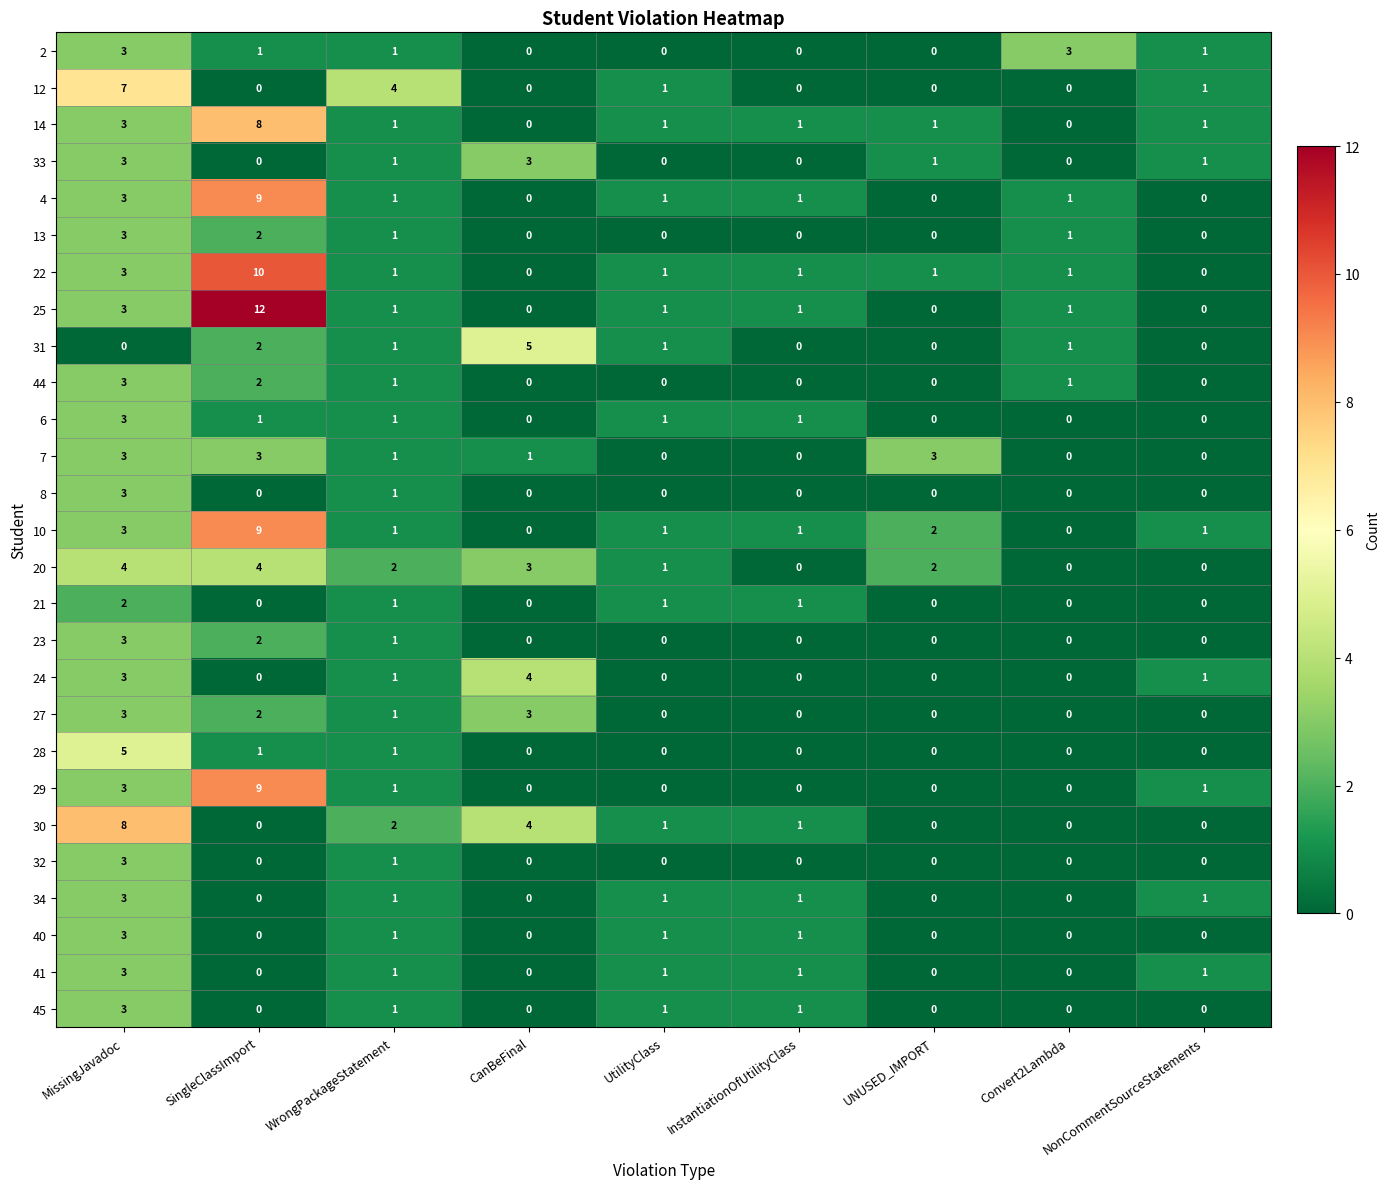

What is the maximum value for 13?

3